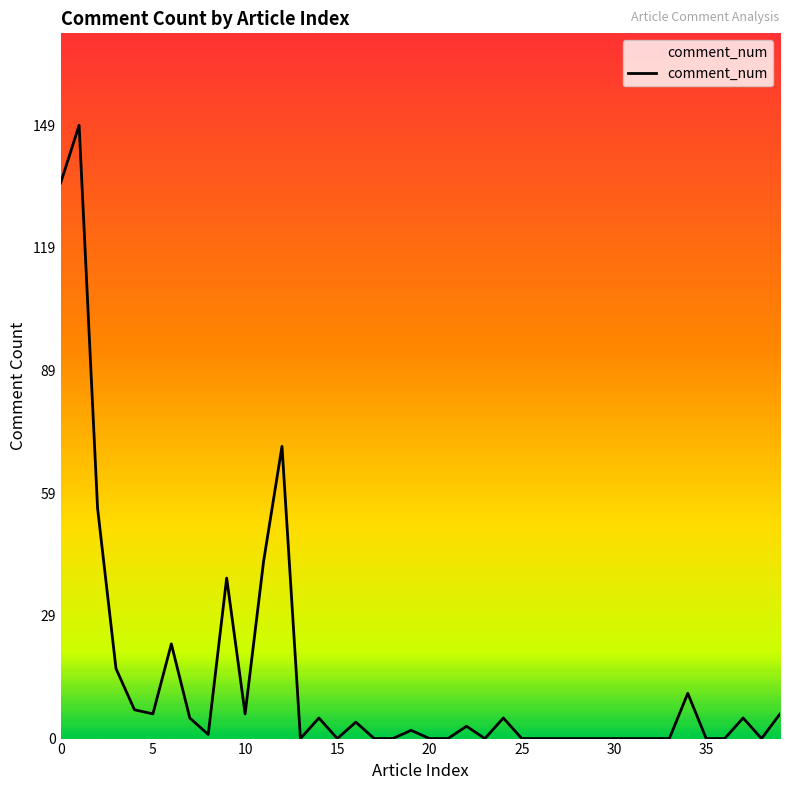

What is the average value?

15